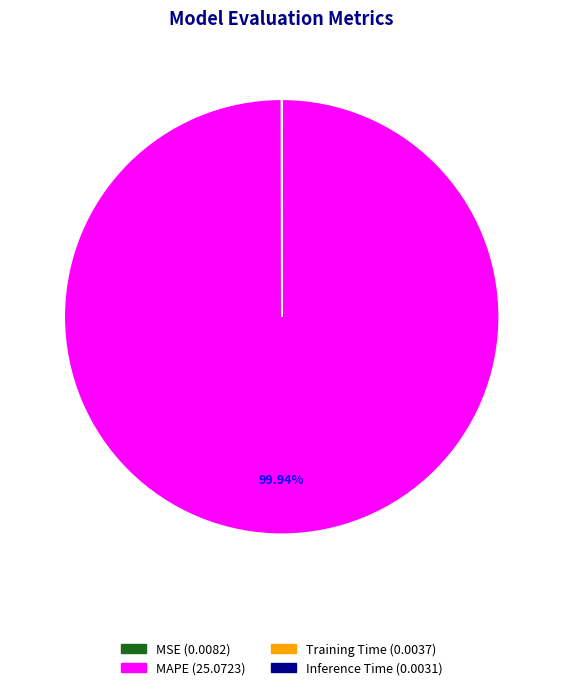

What is the majority slice?

MAPE